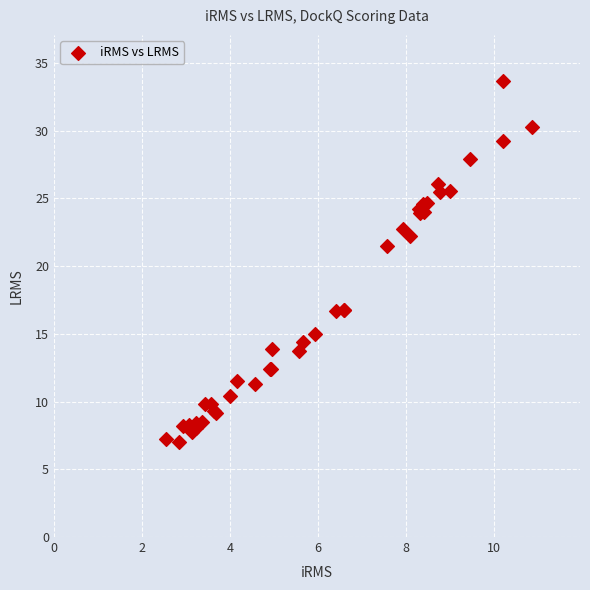

What Y value in the scatter plot is closest to 20?

21.5